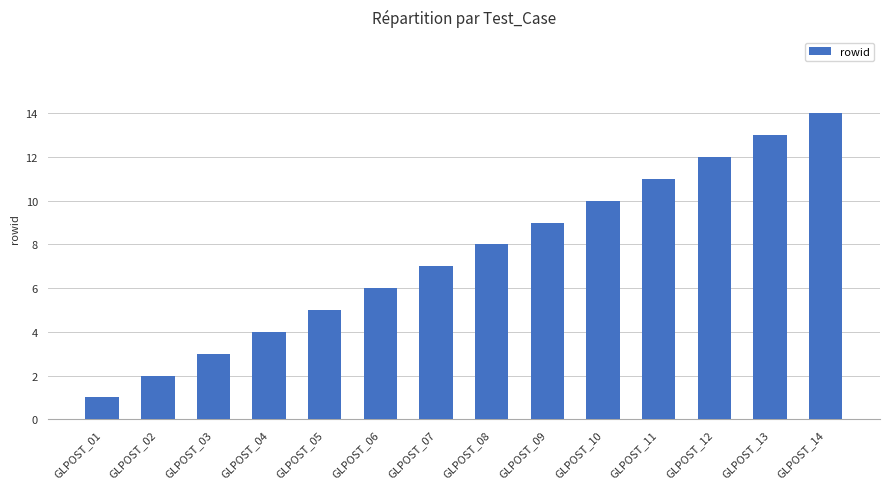

The chart shows a value of 1 at GLPOST_01. True or false?

True